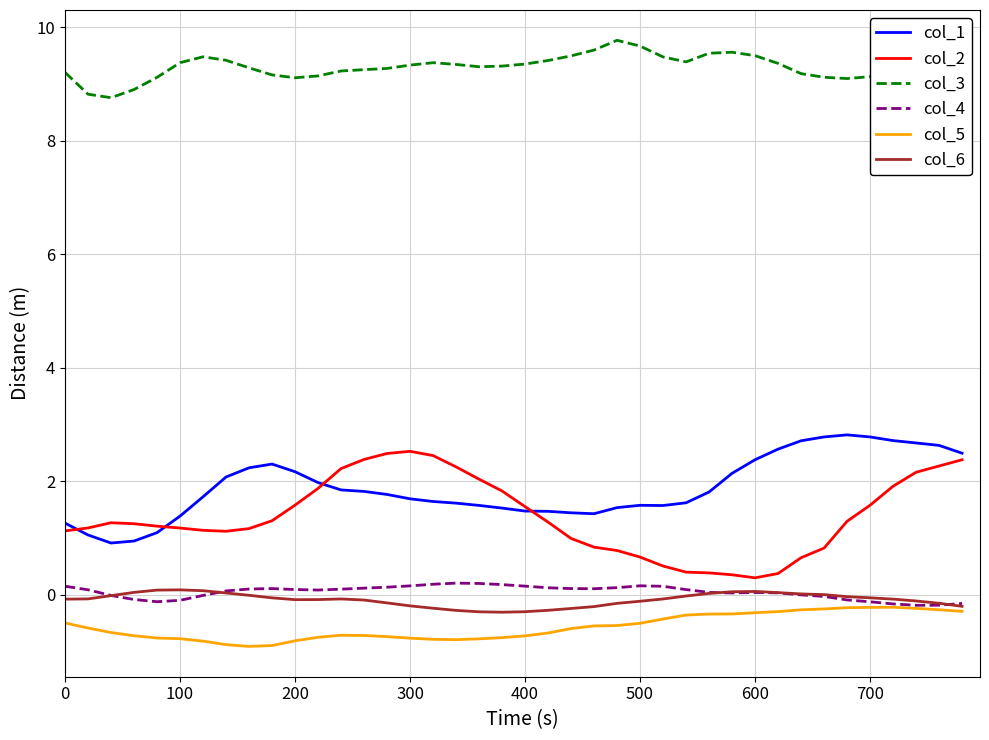

At how many categories does at least one series exceed 3?

40